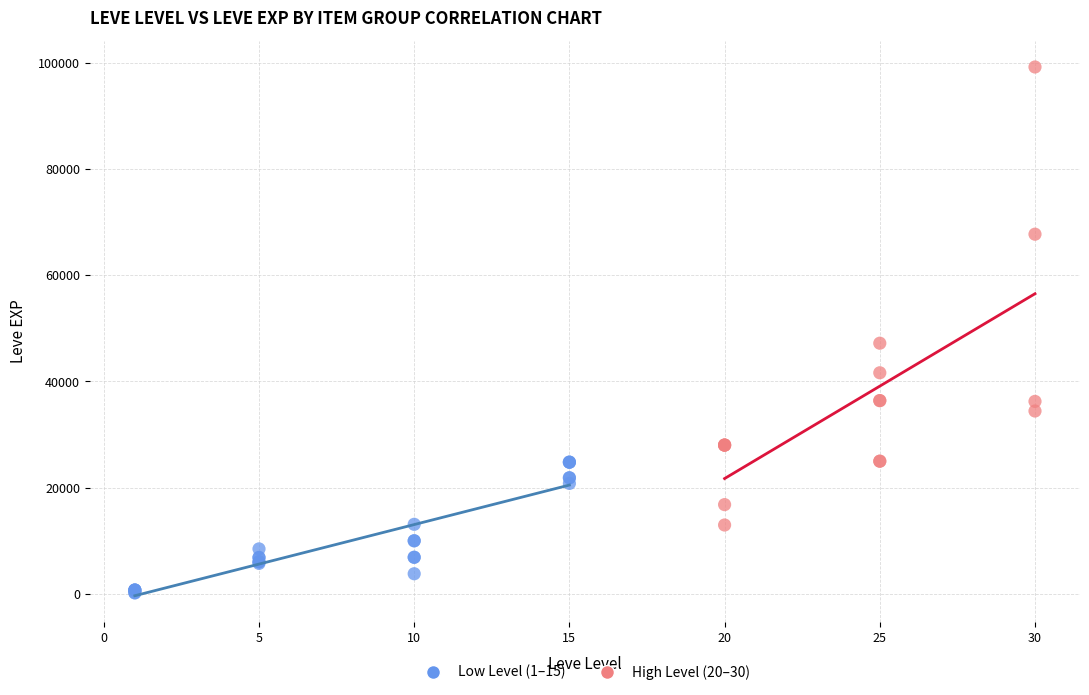

Which series has the widest spread of Y values?

High Level (20–30)